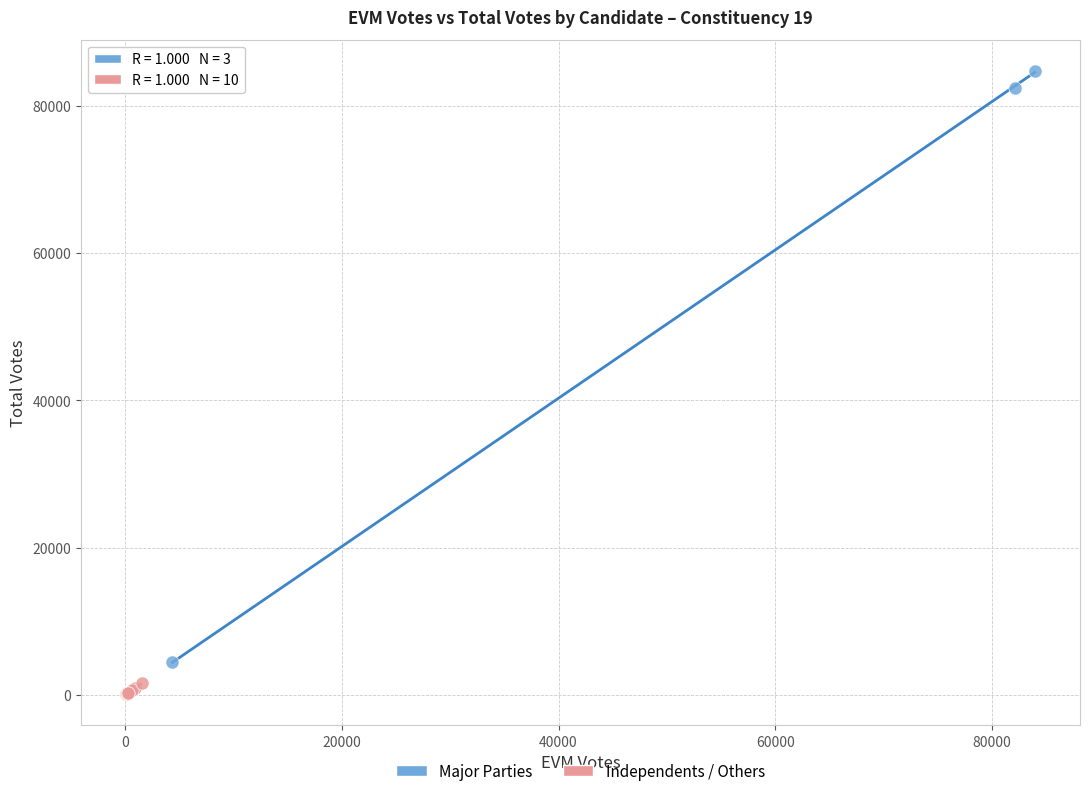

Which series has the widest spread of Y values?

Major Parties